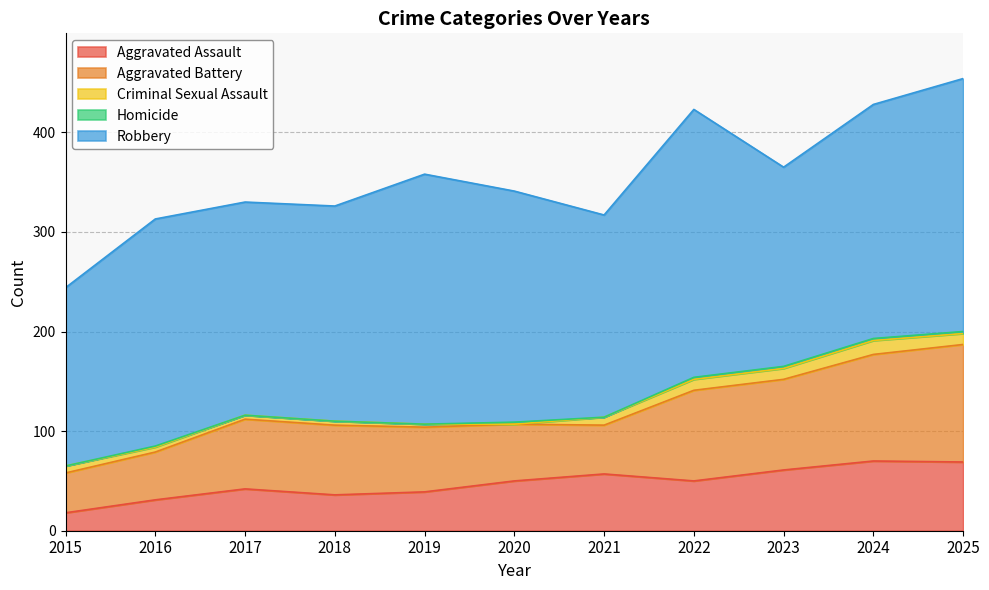

Reading left to right, list all the values displayed in this chart.

Aggravated Assault: 18	31	42	36	39	50	57	50	61	70	69
Aggravated Battery: 40	48	70	70	65	57	49	91	91	107	118
Criminal Sexual Assault: 7	5	4	4	3	0	8	11	11	14	11
Homicide: 0	1	0	0	0	2	0	2	2	2	2
Robbery: 179	228	214	216	251	232	203	269	200	235	254